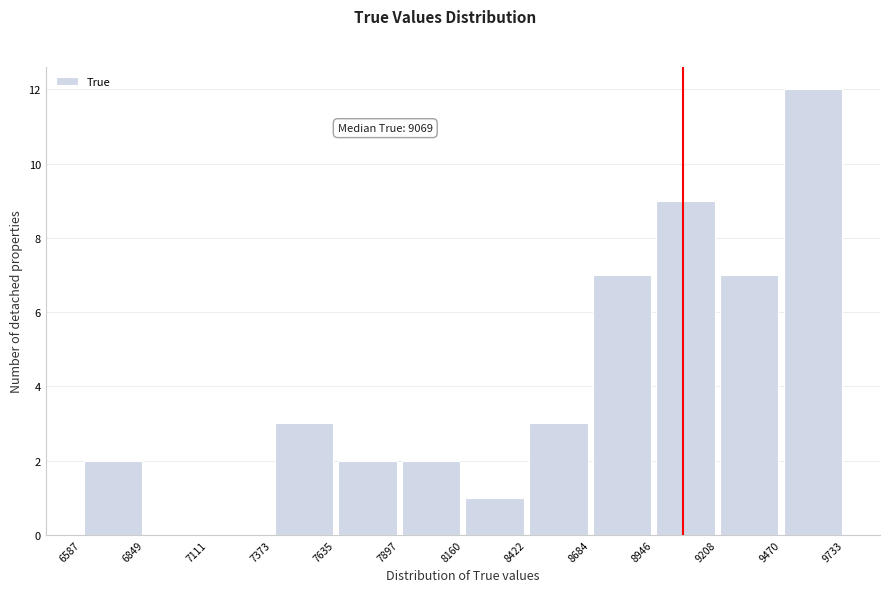

Over which range of the x-axis is the bar tallest?

9470 to 9733